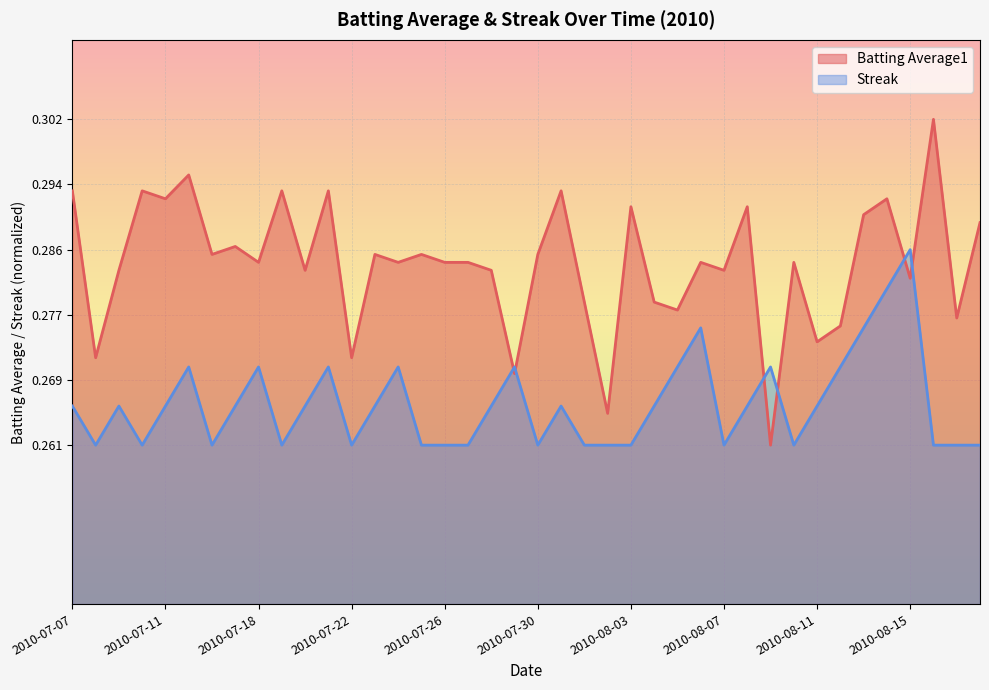

After their last crossing, which series has the higher values: Streak or Batting Average1?

Batting Average1